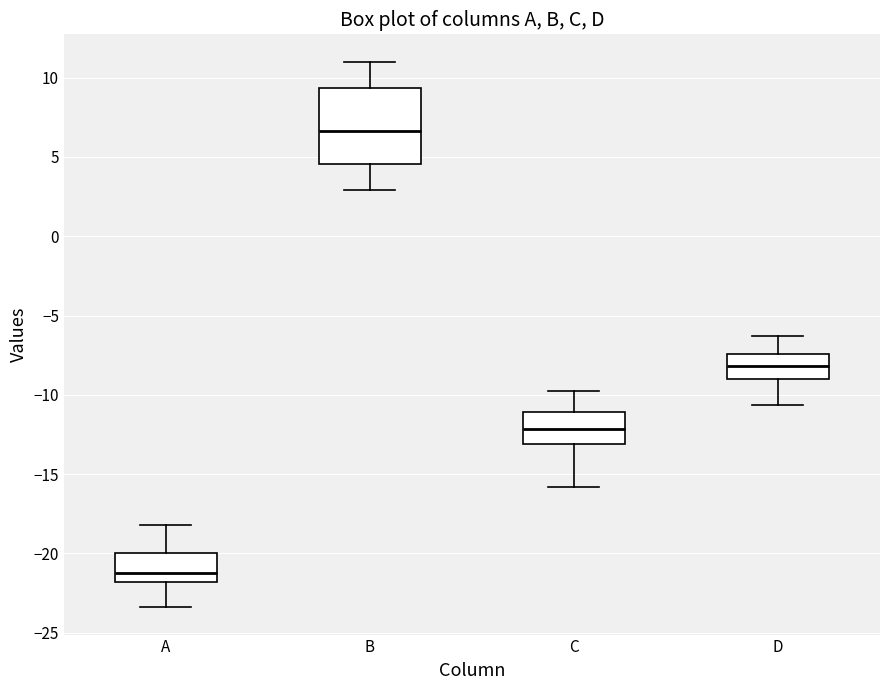

Which box's median line is the lowest?

A